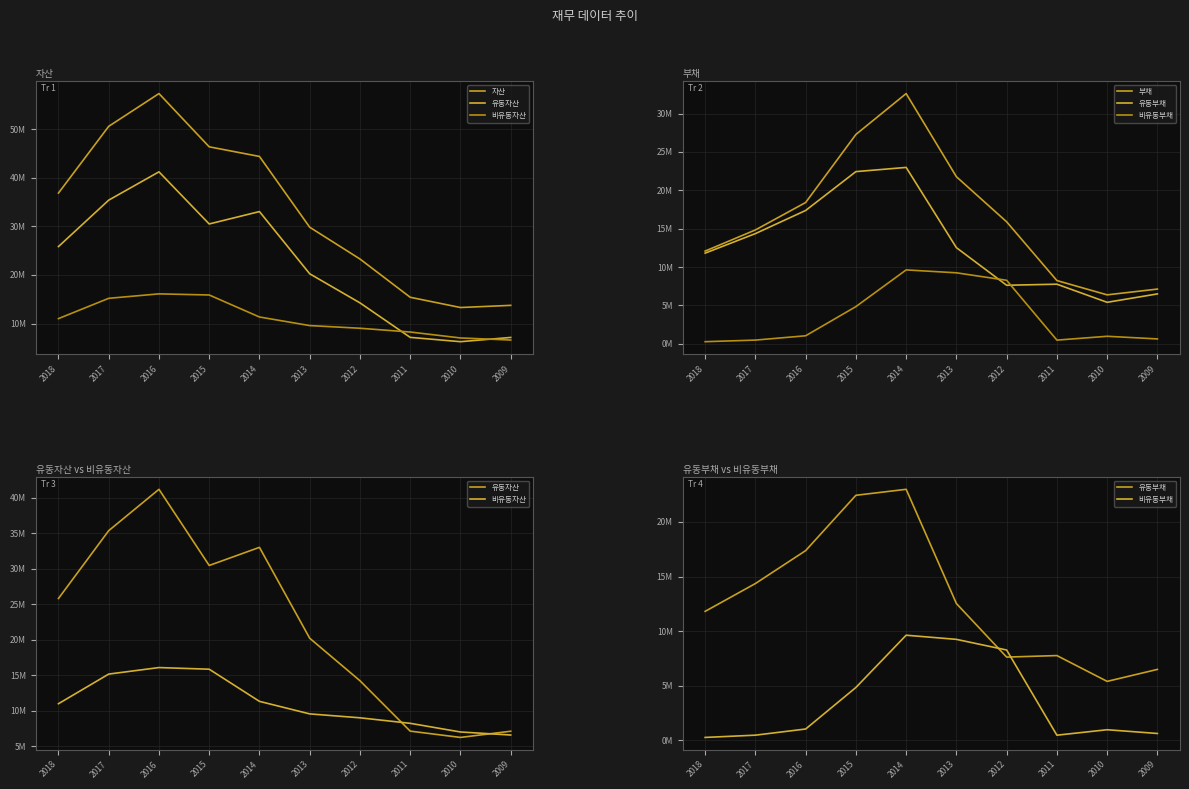

How many categories are shown in the chart?

10